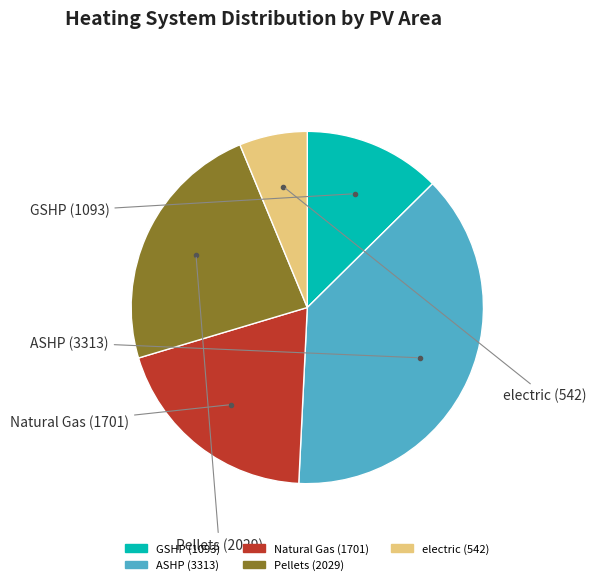

Is it true that Natural Gas is 10% of the pie?

False